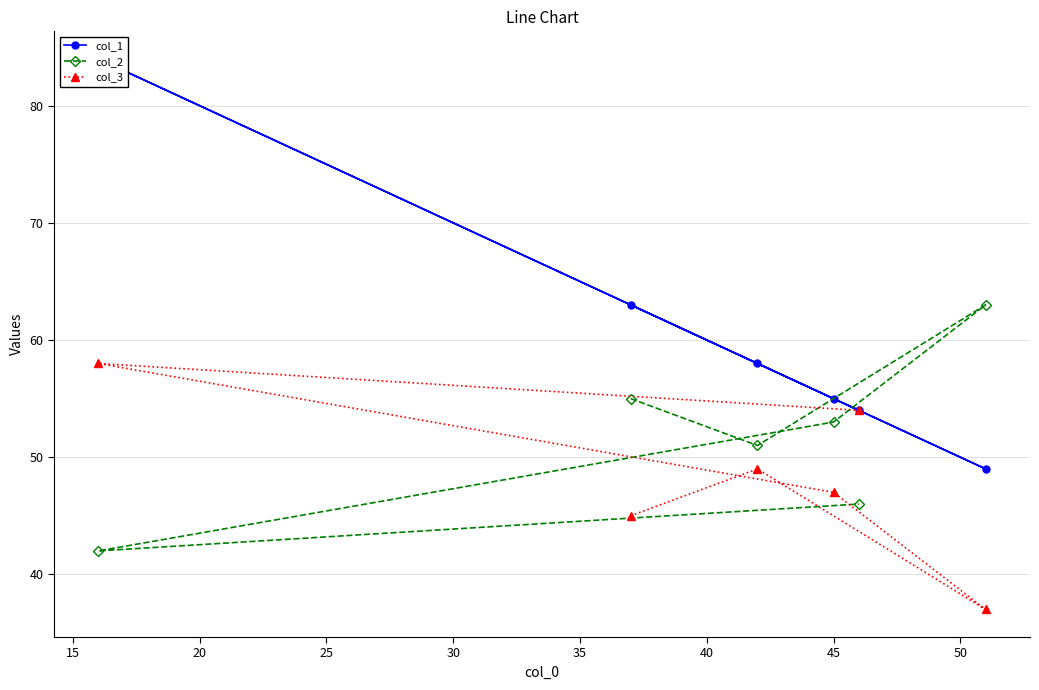

What is the minimum value for col_2?

42